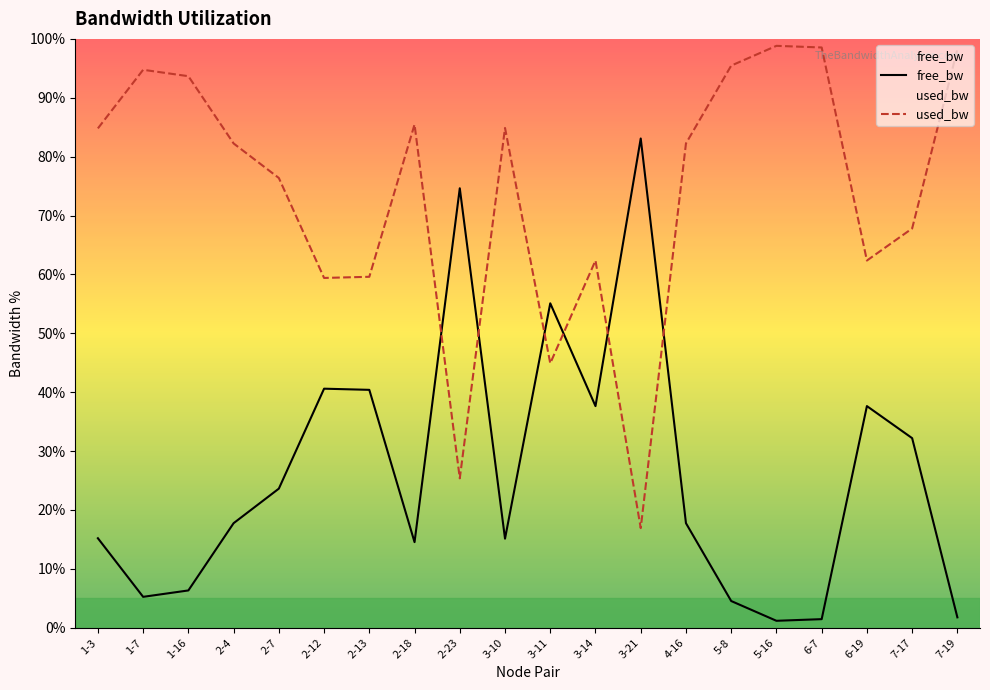

Reading left to right, what are all the values shown in this chart?

free_bw: 15.2	5.2	6.3	17.8	23.6	40.6	40.4	14.5	74.6	15.1	55.1	37.6	83.1	17.8	4.5	1.2	1.5	37.6	32.2	1.8
used_bw: 84.8	94.8	93.7	82.2	76.4	59.4	59.6	85.5	25.4	84.9	44.9	62.4	16.9	82.2	95.5	98.8	98.5	62.4	67.8	98.2